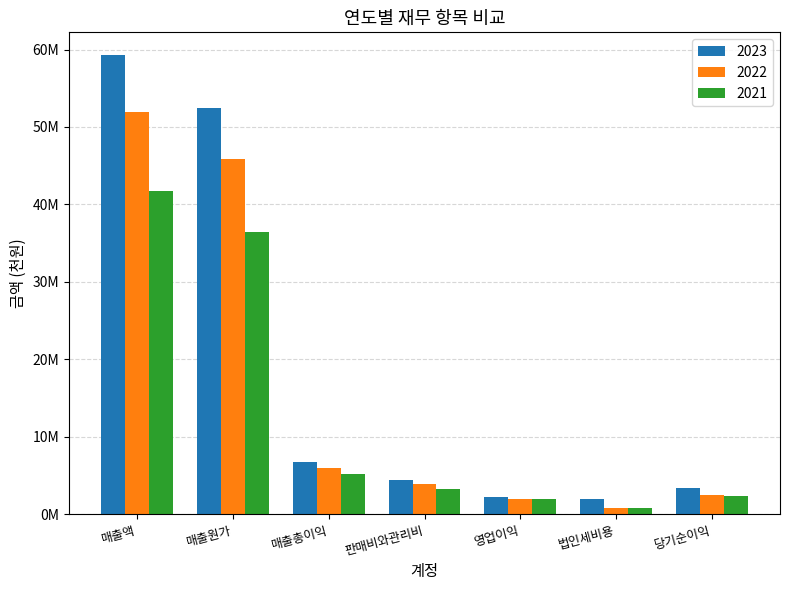

List the series in order of their peak value, lowest first.

2021, 2022, 2023